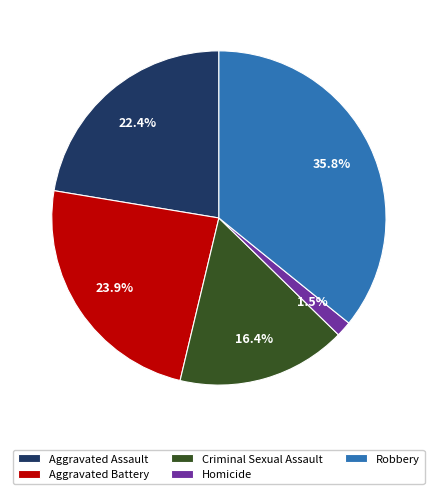

Count the number of slices in the pie.

5